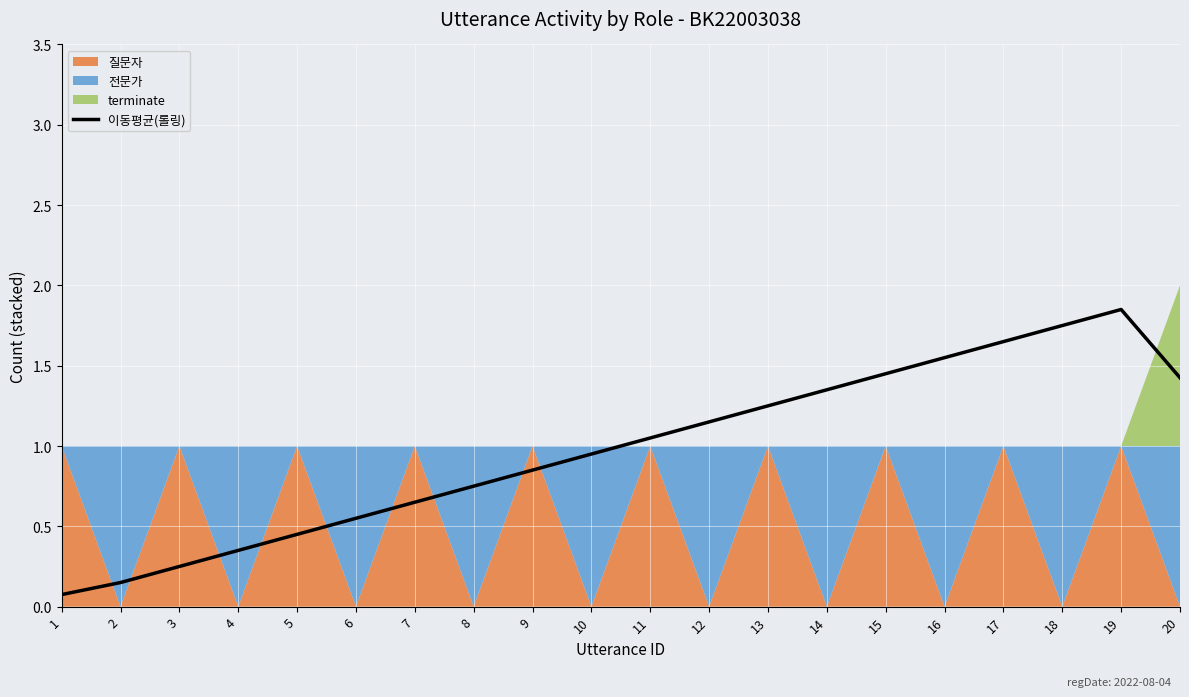

Where is the data nearest to the value 0?

1